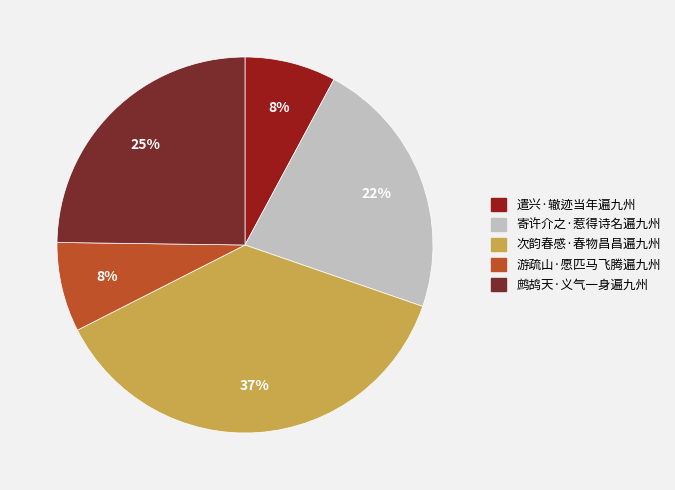

Do 遣兴·辙迹当年遍九州 and 游疏山·愿匹马飞腾遍九州 together represent more than half of the pie?

No